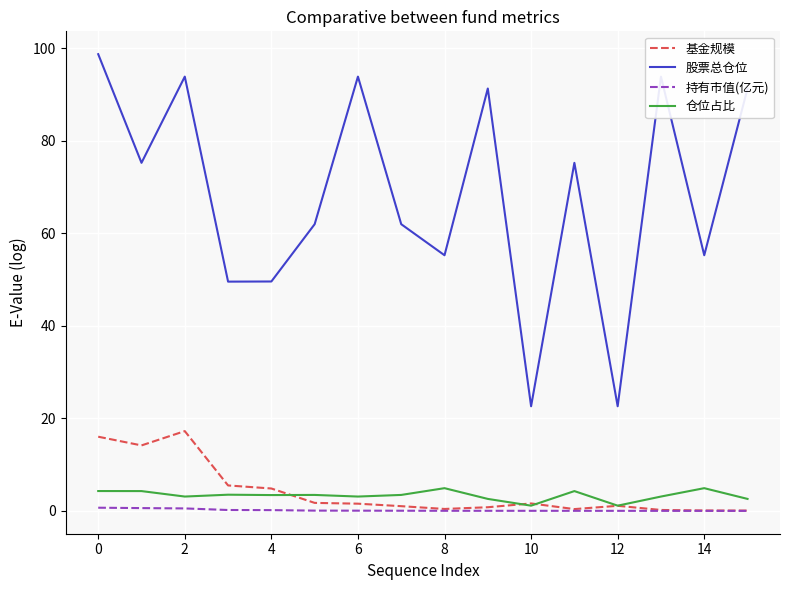

At how many categories does at least one series exceed 22?

16